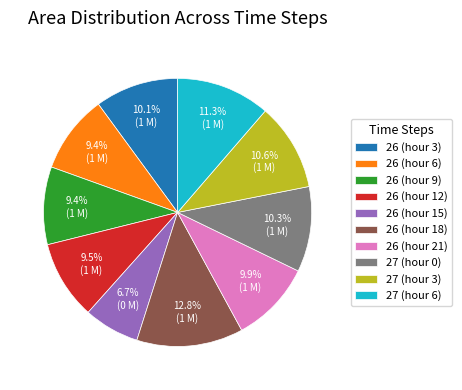

To the nearest percent, what is the difference between the largest and smallest slice percentages?

6%